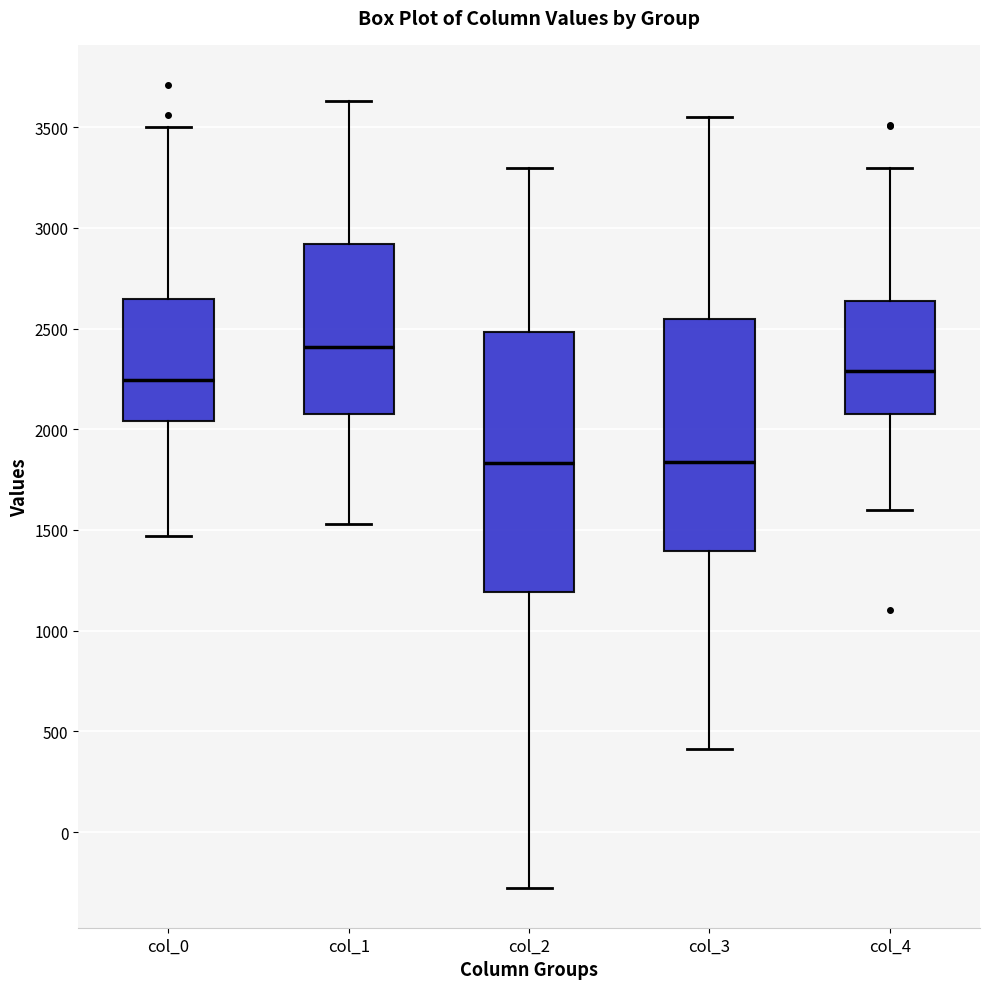

Which box is the tallest, from its lower edge to its upper edge?

col_2